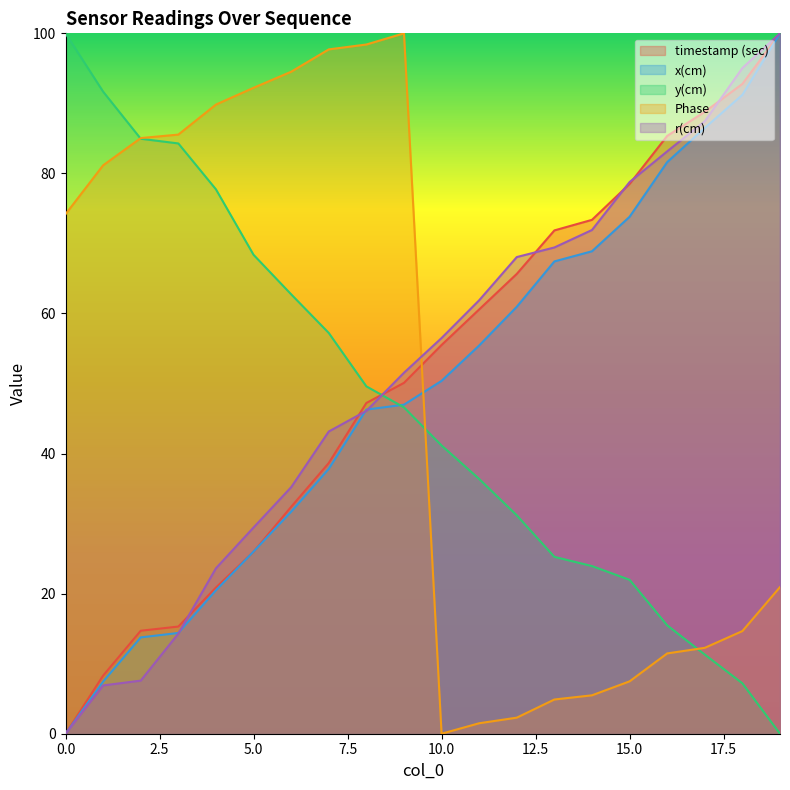

List the series in order of their peak value, lowest first.

timestamp (sec), x(cm), y(cm), Phase, r(cm)